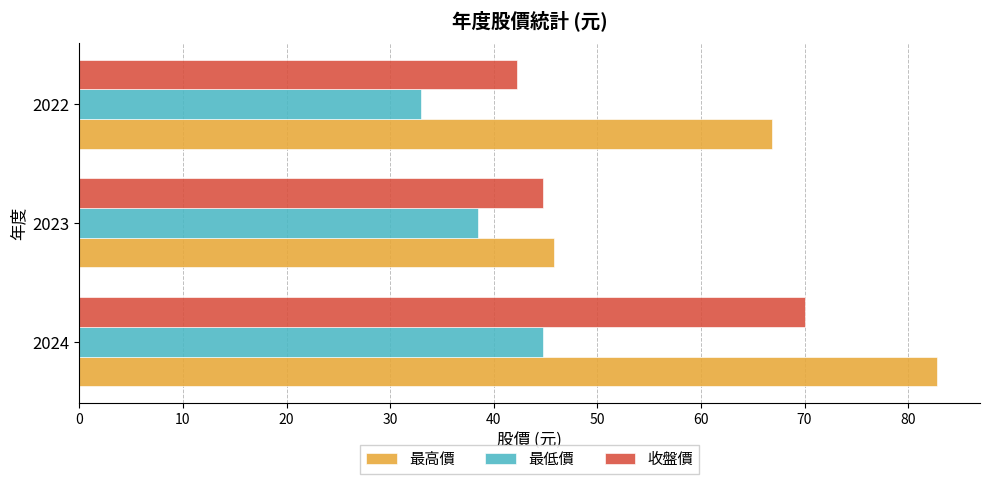

What is the greatest value displayed?

82.8